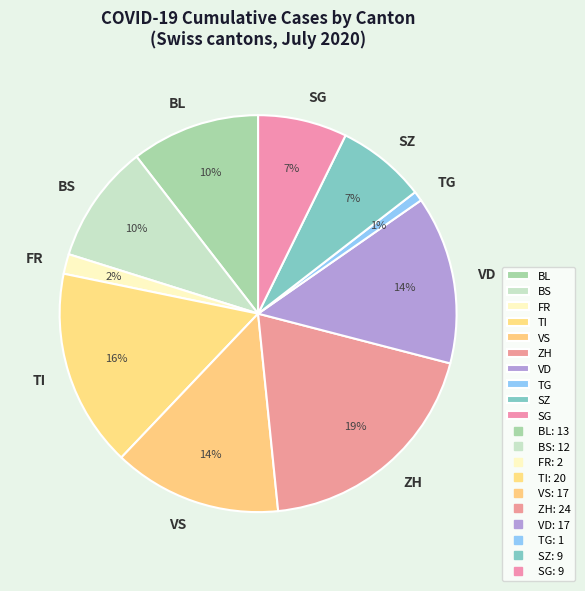

What percentage is the SG slice, to the nearest percent?

7%